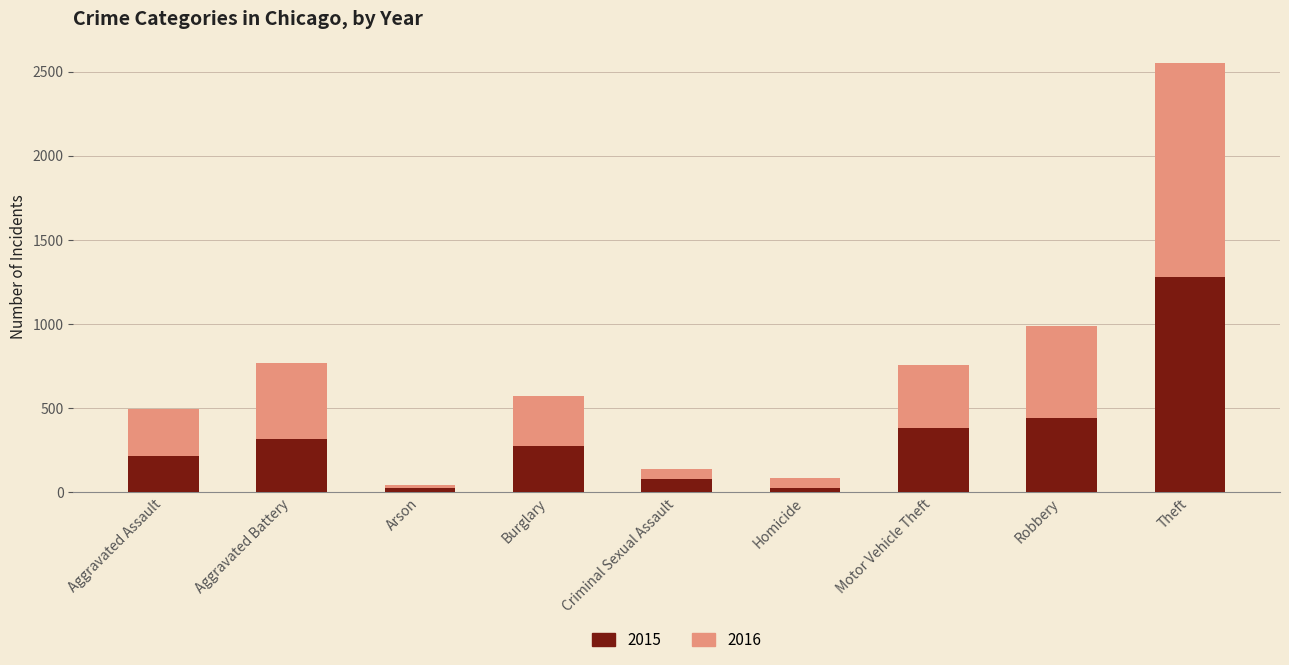

Where is 2015 nearest to the value 649?

Robbery